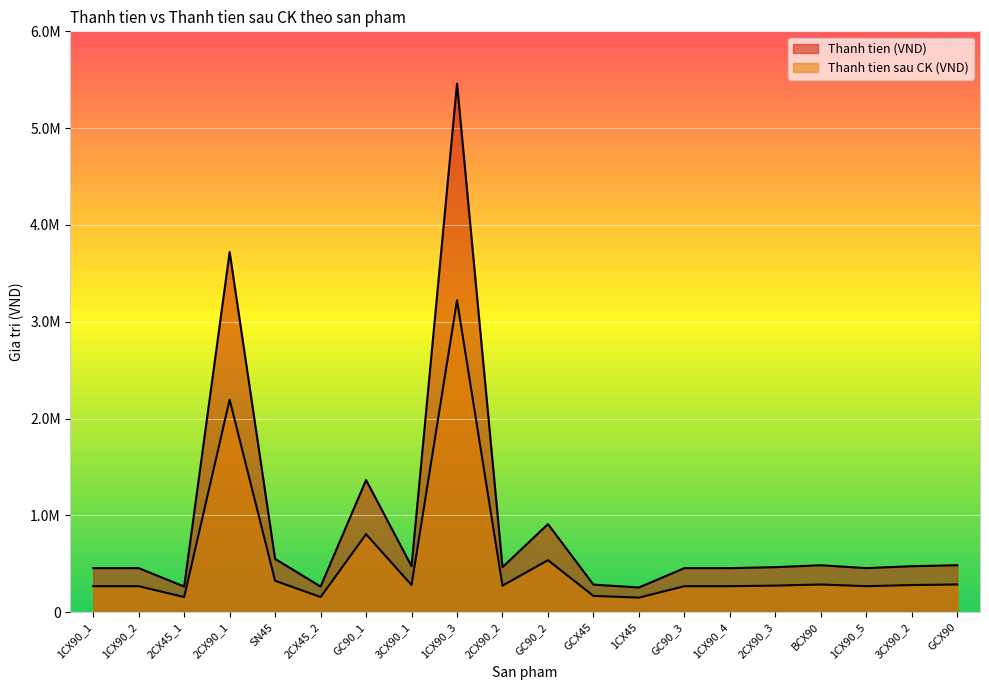

What position from the right is SN45?

16